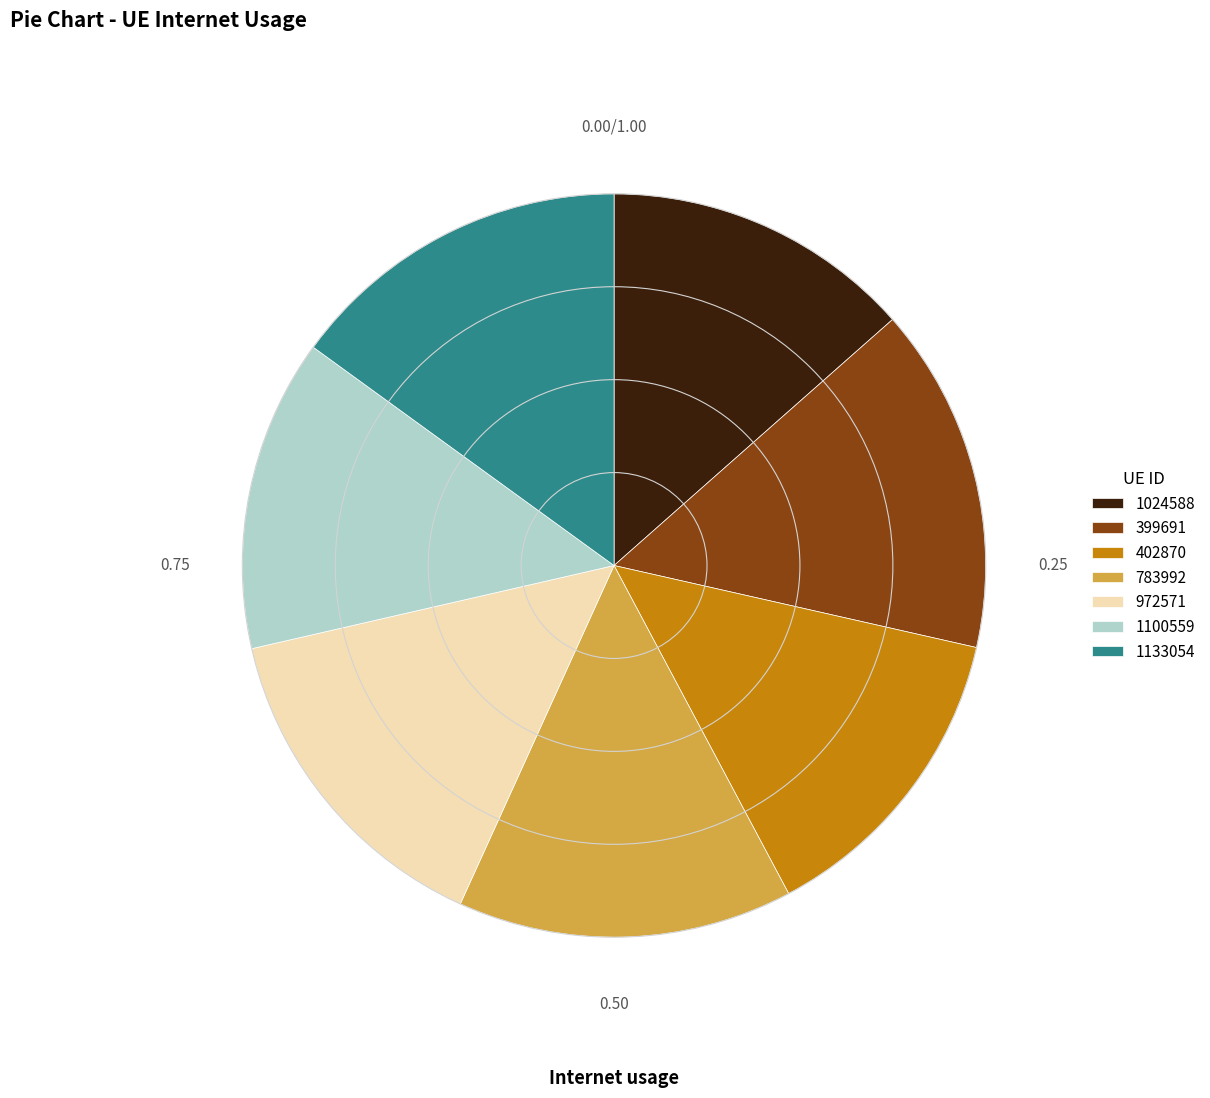

The 1133054 slice represents 15% of the pie. True or false?

True